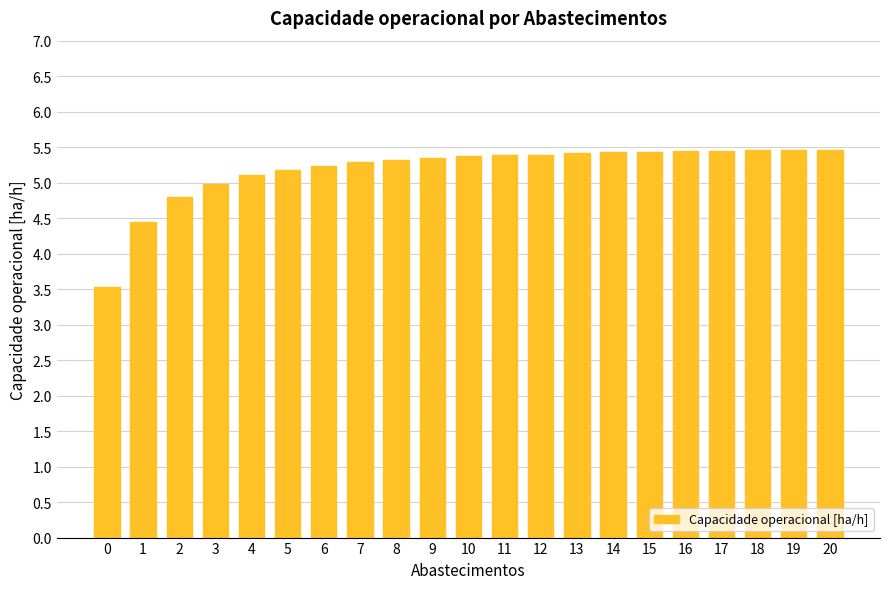

What is the minimum value shown in the chart?

3.5